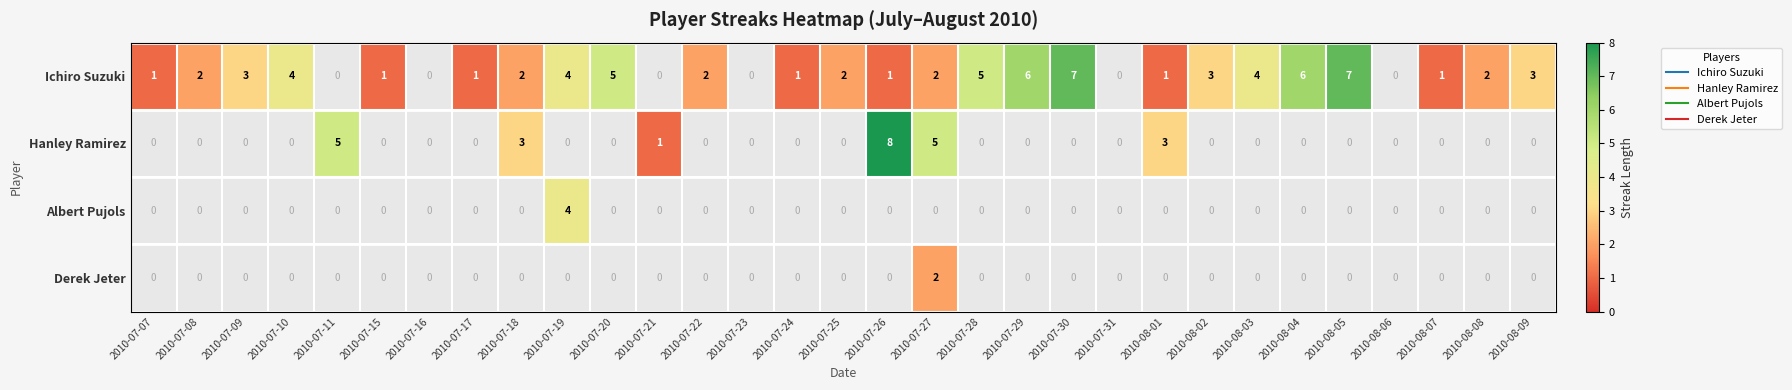

Which label corresponds to the largest value in the chart?

2010-07-26